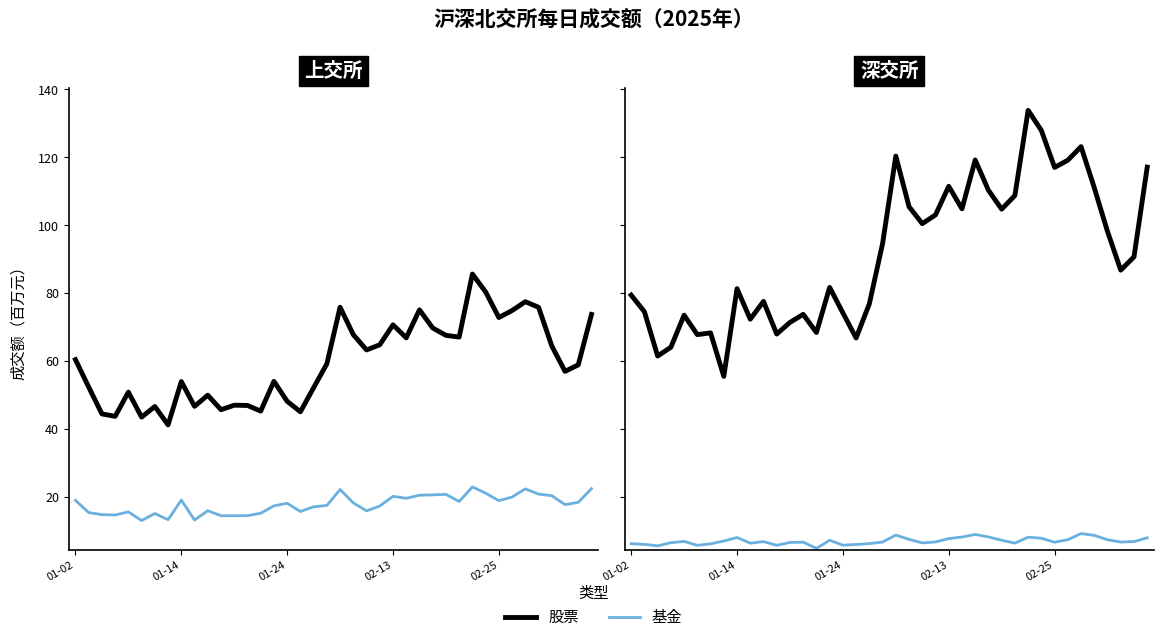

What is the value of the 深交所（股票） point at the 38th from the left?

86.8